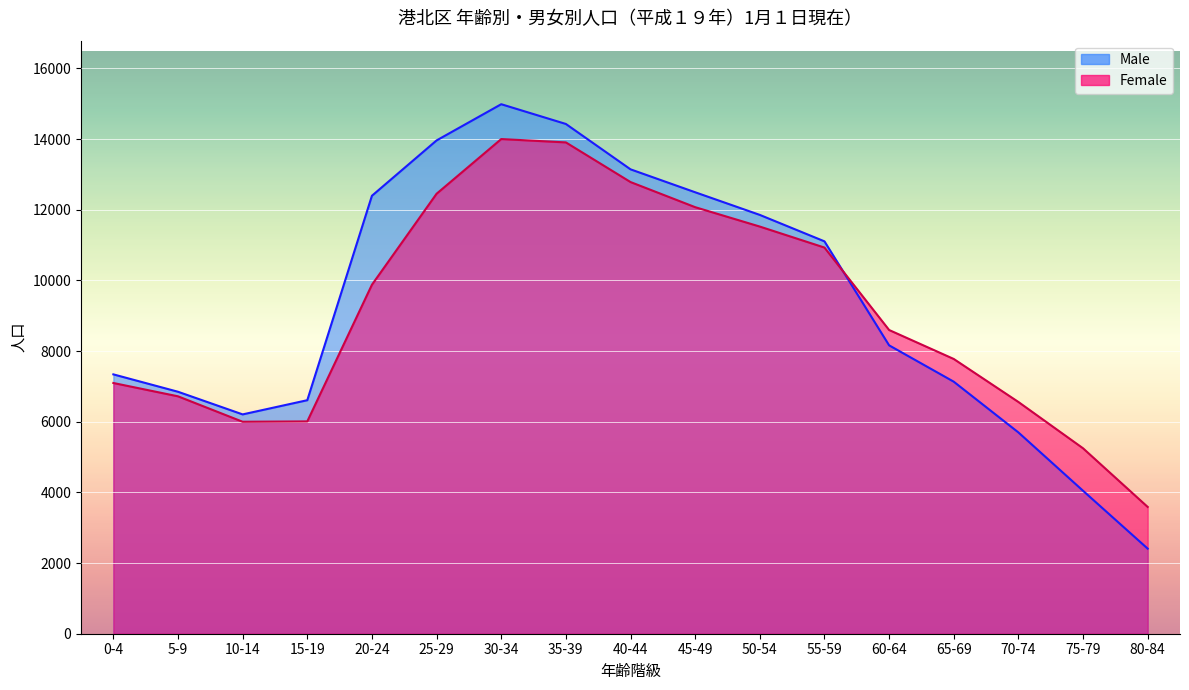

List the series in order of their overall mean, lowest first.

Female (line), Male (line)